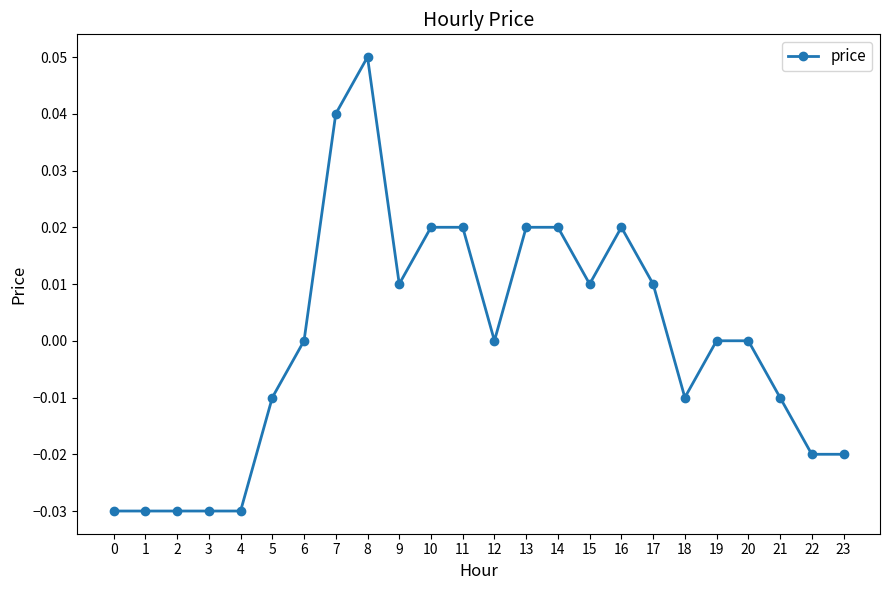

Which has a higher value, 18 or 9?

9